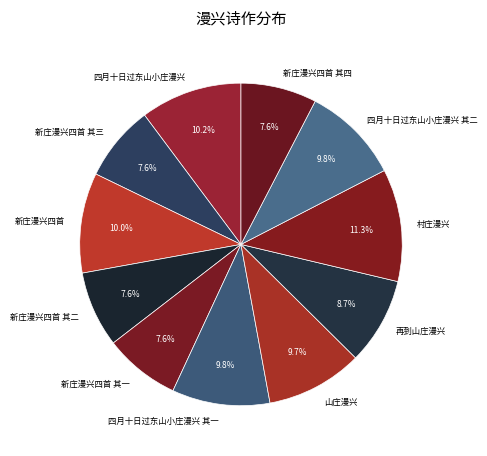

Which category has the biggest portion of the pie?

村庄漫兴